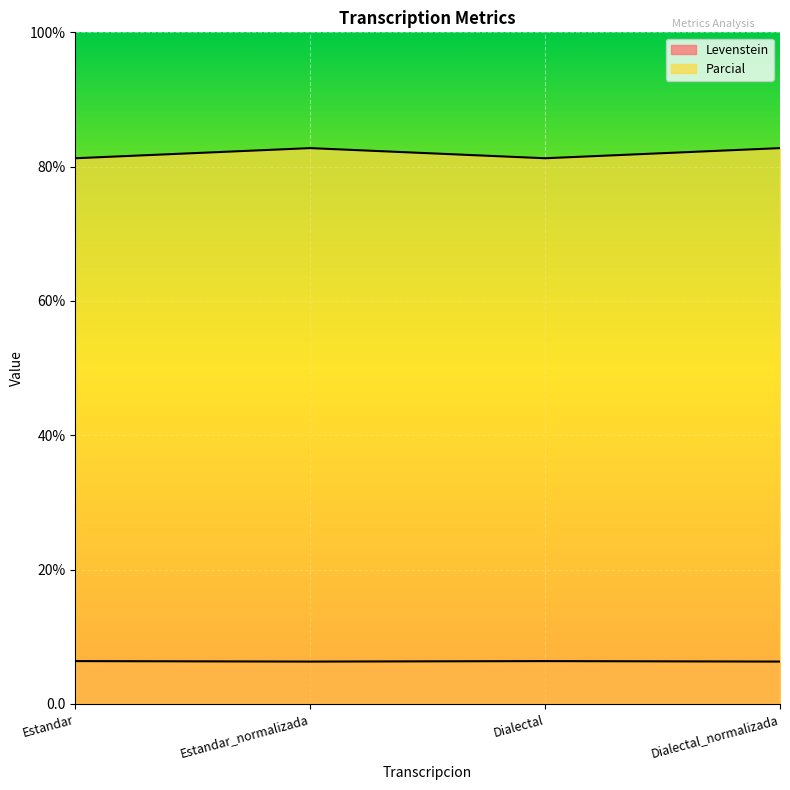

At how many categories does at least one series exceed 45?

4